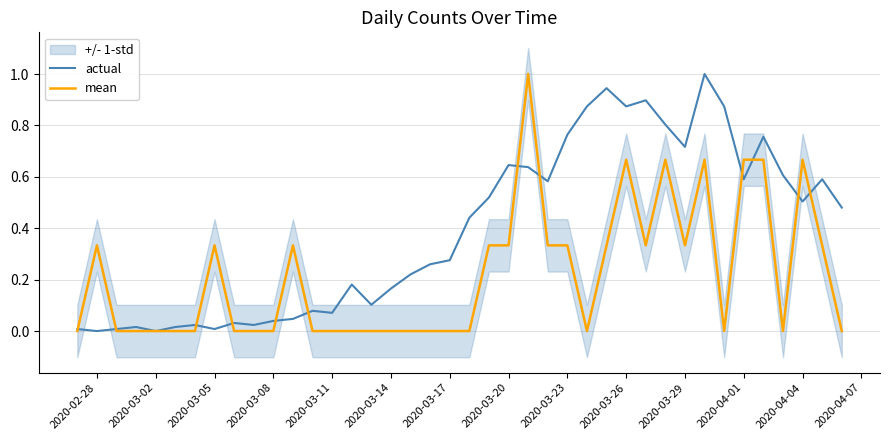

True or false: mean has more than 0 points higher than both neighbors.

True